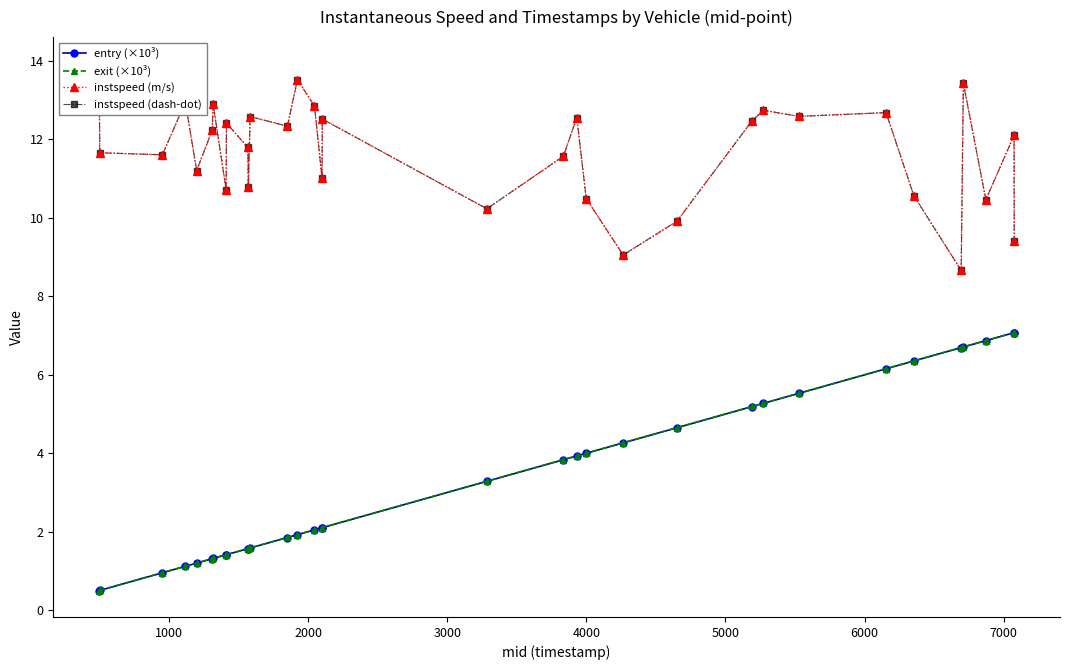

What is the lowest value of the exit (×10³) series?

0.5